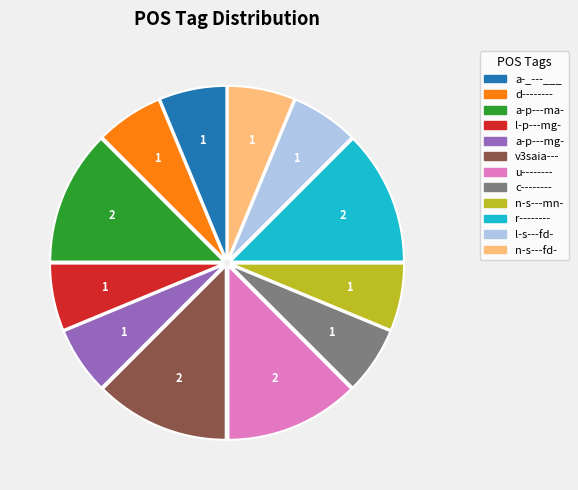

Is the sum of a-p---mg- and a-_---___ greater than half?

No